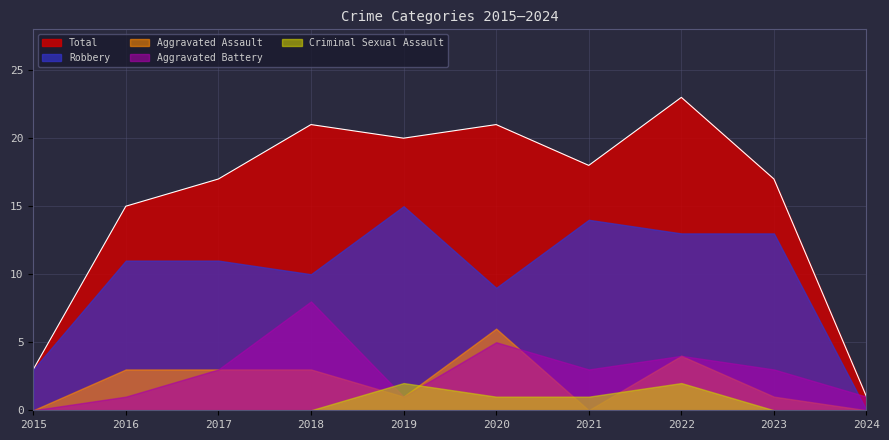

Reading left to right, list all the values displayed in this chart.

Aggravated Assault: 0	3	3	3	1	6	0	4	1	0
Aggravated Battery: 0	1	3	8	1	5	3	4	3	1
Criminal Sexual Assault: 0	0	0	0	2	1	1	2	0	0
Robbery: 3	11	11	10	15	9	14	13	13	0
Total: 3	15	17	21	20	21	18	23	17	1